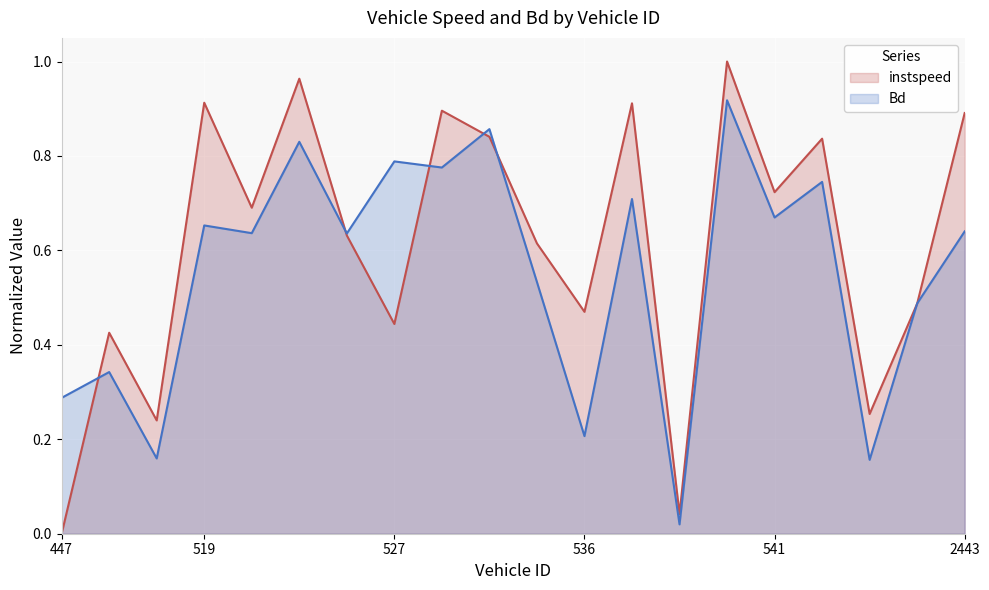

What is the sum of the Bd values at 537 and 447?

1.0